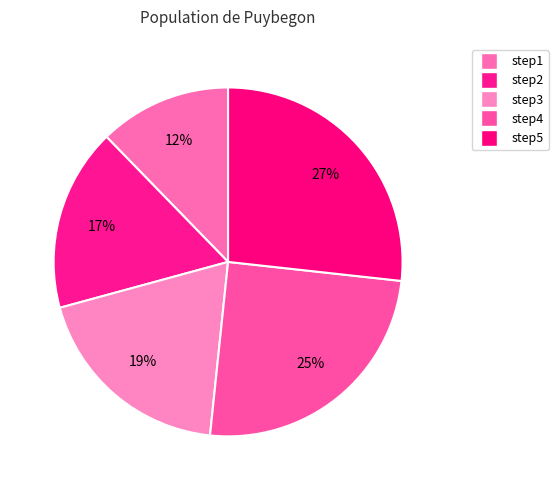

What percentage is NOT represented by step2?

83.0%